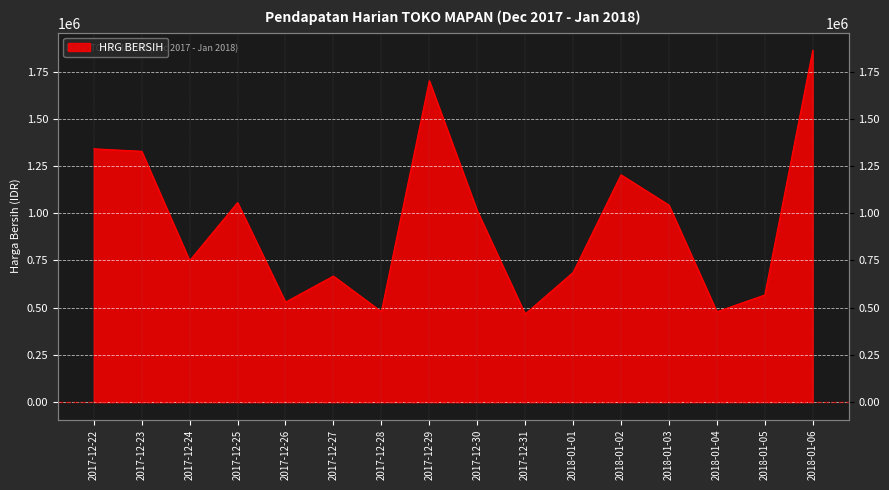

Count the number of categories in the chart.

16